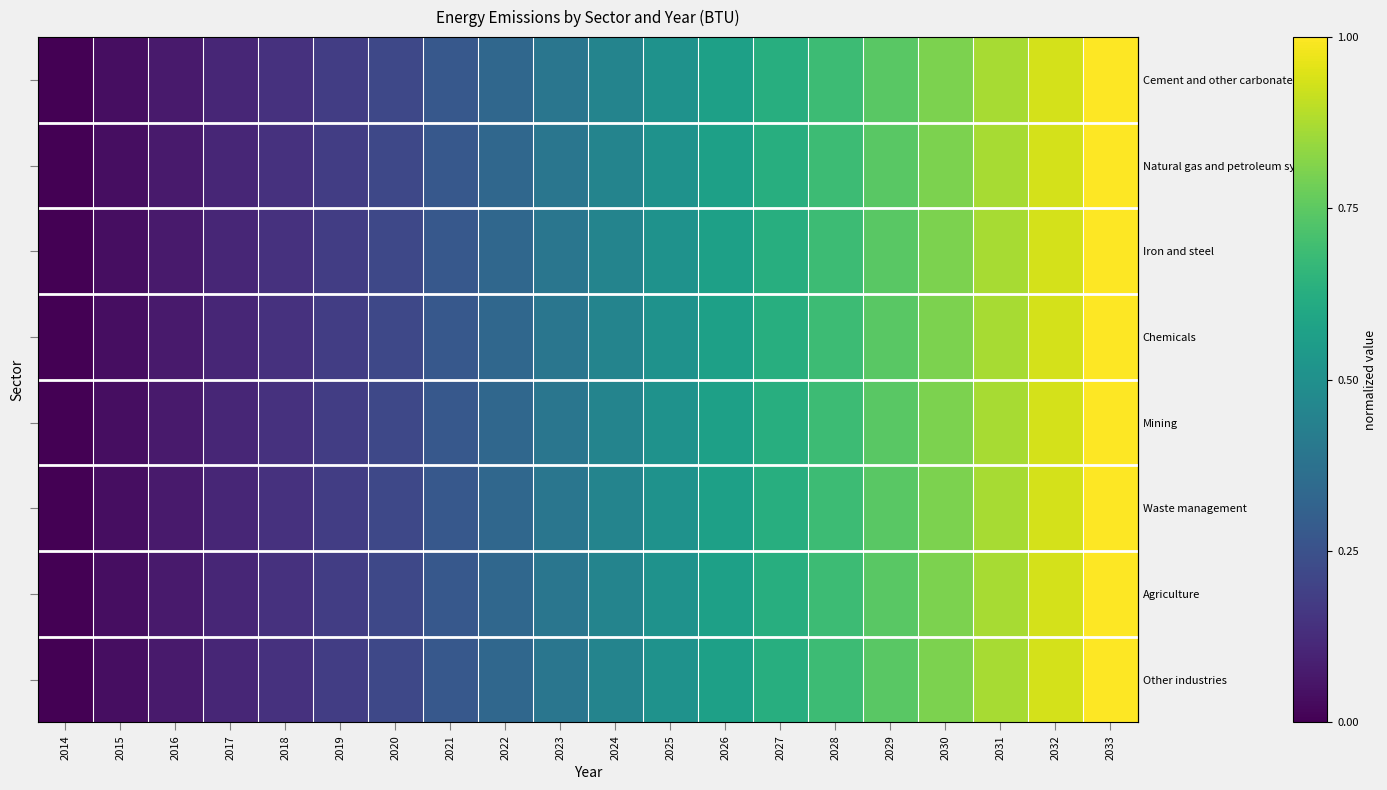

Reading right to left, transcribe all the data shown in this chart.

row_0: 2033=1.0	2032=0.9	2031=0.9	2030=0.8	2029=0.7	2028=0.7	2027=0.6	2026=0.6	2025=0.5	2024=0.4	2023=0.4	2022=0.3	2021=0.3	2020=0.2	2019=0.2	2018=0.1	2017=0.1	2016=0.1	2015=0.0	2014=0.0
row_1: 2033=1.0	2032=0.9	2031=0.9	2030=0.8	2029=0.7	2028=0.7	2027=0.6	2026=0.6	2025=0.5	2024=0.4	2023=0.4	2022=0.3	2021=0.3	2020=0.2	2019=0.2	2018=0.1	2017=0.1	2016=0.1	2015=0.0	2014=0.0
row_2: 2033=1.0	2032=0.9	2031=0.9	2030=0.8	2029=0.7	2028=0.7	2027=0.6	2026=0.6	2025=0.5	2024=0.4	2023=0.4	2022=0.3	2021=0.3	2020=0.2	2019=0.2	2018=0.1	2017=0.1	2016=0.1	2015=0.0	2014=0.0
row_3: 2033=1.0	2032=0.9	2031=0.9	2030=0.8	2029=0.7	2028=0.7	2027=0.6	2026=0.6	2025=0.5	2024=0.4	2023=0.4	2022=0.3	2021=0.3	2020=0.2	2019=0.2	2018=0.1	2017=0.1	2016=0.1	2015=0.0	2014=0.0
row_4: 2033=1.0	2032=0.9	2031=0.9	2030=0.8	2029=0.7	2028=0.7	2027=0.6	2026=0.6	2025=0.5	2024=0.4	2023=0.4	2022=0.3	2021=0.3	2020=0.2	2019=0.2	2018=0.1	2017=0.1	2016=0.1	2015=0.0	2014=0.0
row_5: 2033=1.0	2032=0.9	2031=0.9	2030=0.8	2029=0.7	2028=0.7	2027=0.6	2026=0.6	2025=0.5	2024=0.4	2023=0.4	2022=0.3	2021=0.3	2020=0.2	2019=0.2	2018=0.1	2017=0.1	2016=0.1	2015=0.0	2014=0.0
row_6: 2033=1.0	2032=0.9	2031=0.9	2030=0.8	2029=0.7	2028=0.7	2027=0.6	2026=0.6	2025=0.5	2024=0.4	2023=0.4	2022=0.3	2021=0.3	2020=0.2	2019=0.2	2018=0.1	2017=0.1	2016=0.1	2015=0.0	2014=0.0
row_7: 2033=1.0	2032=0.9	2031=0.9	2030=0.8	2029=0.7	2028=0.7	2027=0.6	2026=0.6	2025=0.5	2024=0.4	2023=0.4	2022=0.3	2021=0.3	2020=0.2	2019=0.2	2018=0.1	2017=0.1	2016=0.1	2015=0.0	2014=0.0